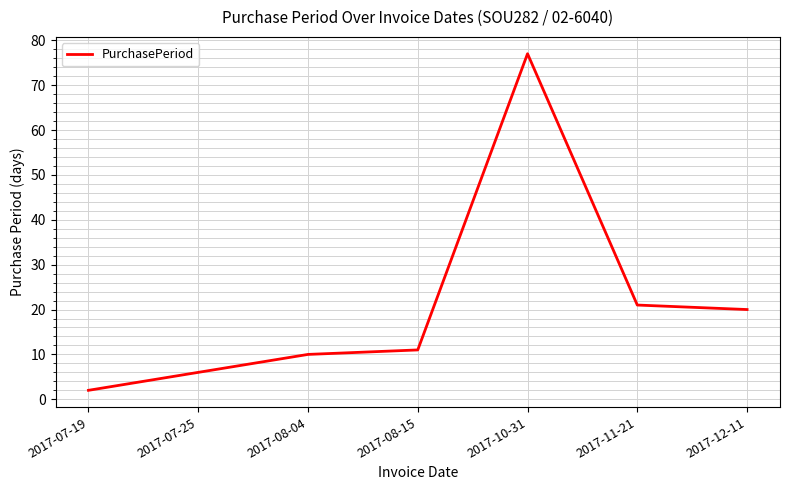

What is the maximum value shown in the chart?

77